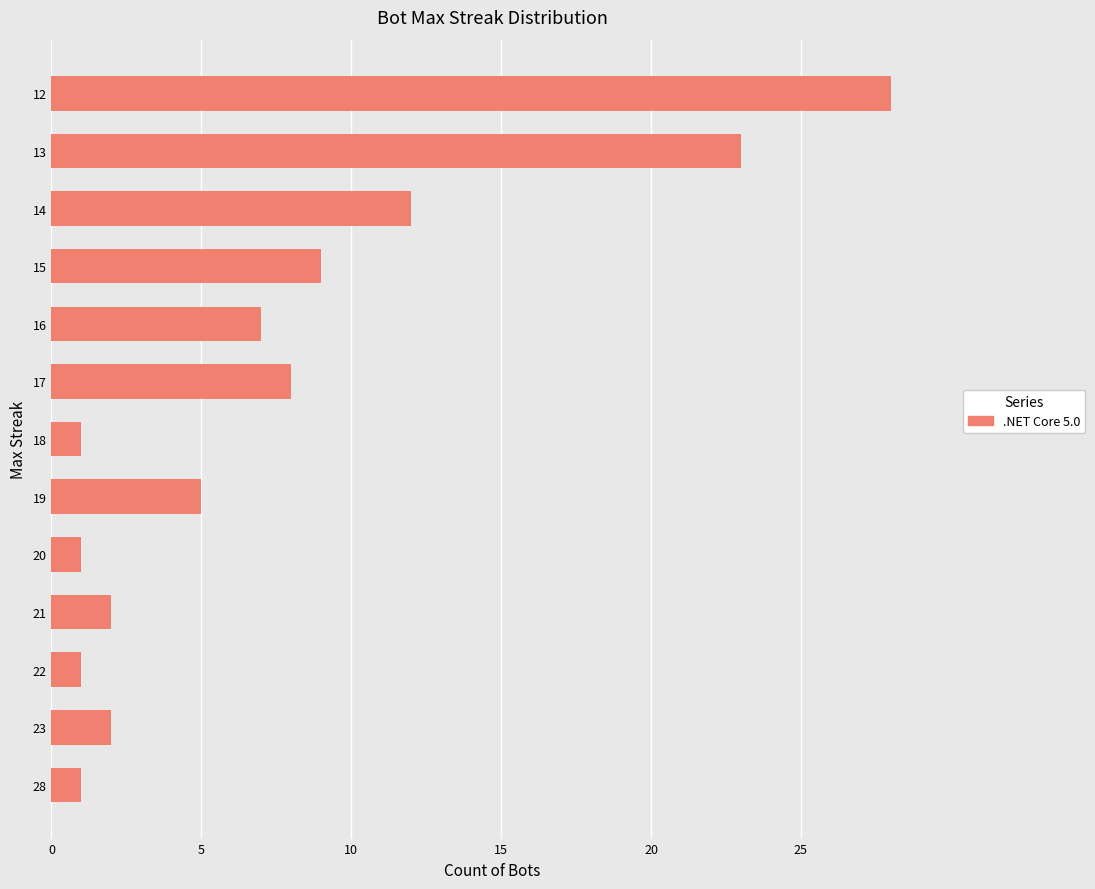

What is the greatest value displayed?

28